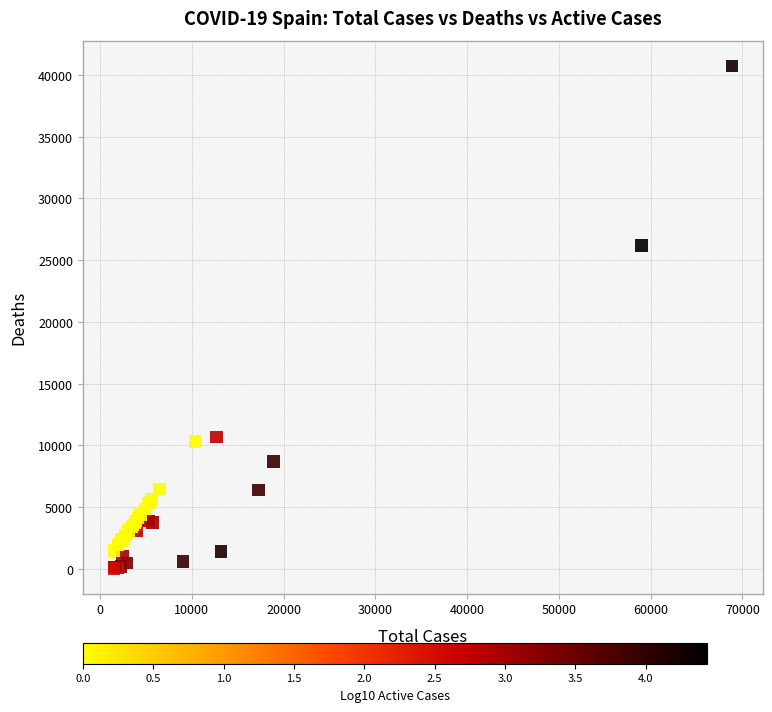

What Y value in the scatter plot is closest to 20383?

26203